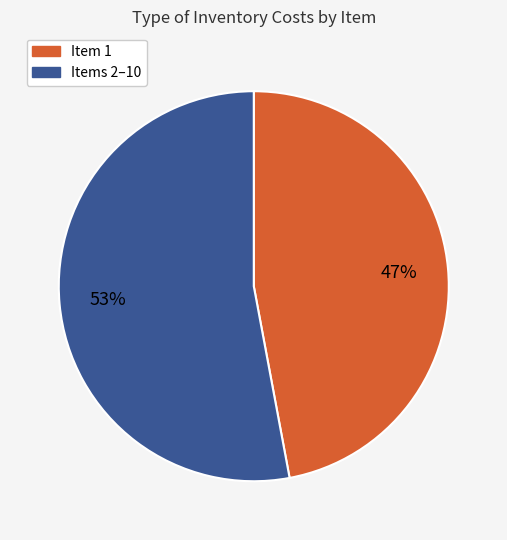

Between Item 1 and Items 2–10, which is larger?

Items 2–10